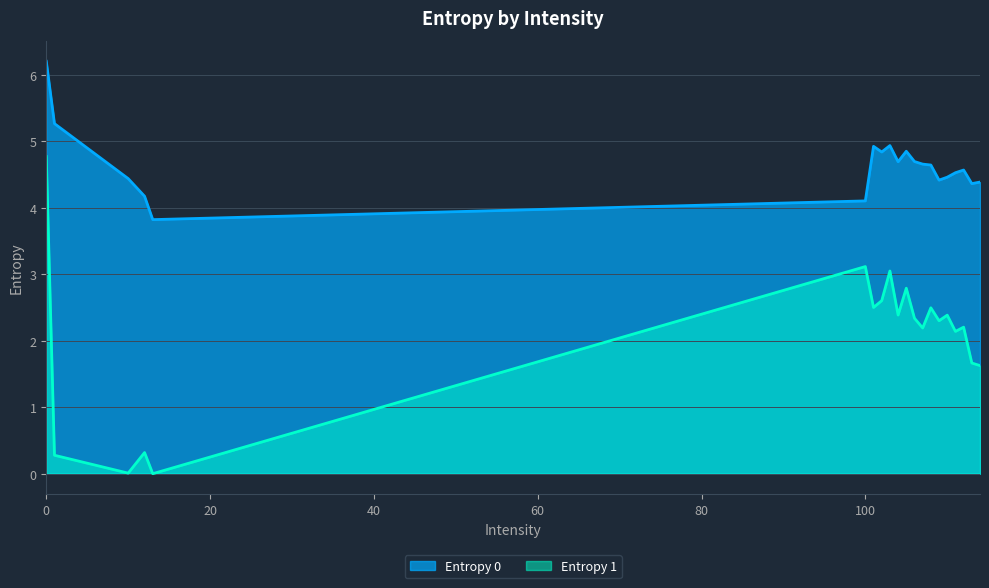

True or false: Entropy 0 and Entropy 1 cross at least once.

False